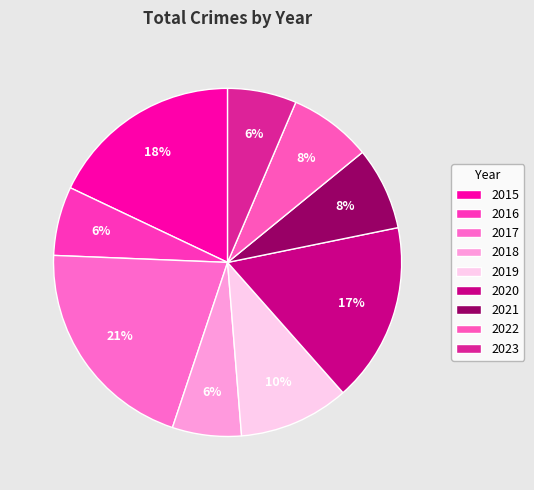

How many slices are in this pie chart?

9